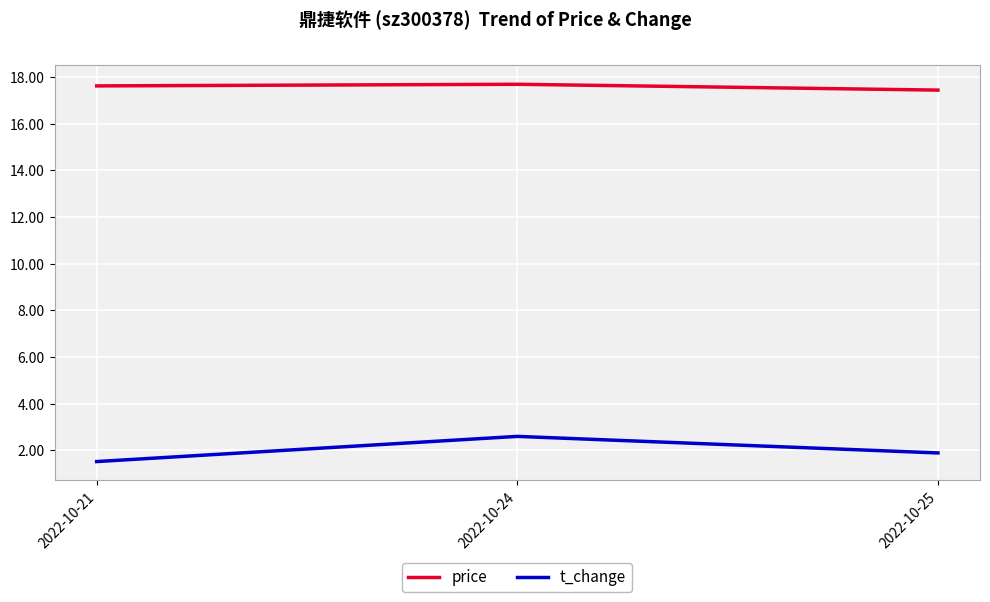

The value of price at 2022-10-25 is 22.7. True or false?

False